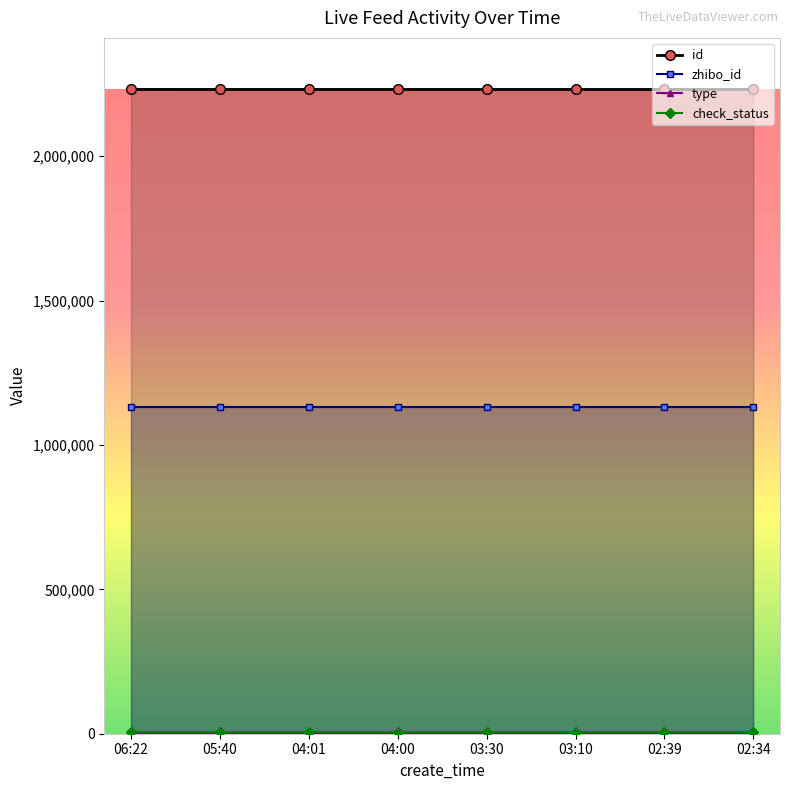

Reading left to right, extract all data points from this chart.

id: 06:22=2231327.0	05:40=2231304.0	04:01=2231270.0	04:00=2231269.0	03:30=2231258.0	03:10=2231252.0	02:39=2231245.0	02:34=2231240.0
zhibo_id: 06:22=1130510.4	05:40=1130510.4	04:01=1130510.4	04:00=1130510.4	03:30=1130510.4	03:10=1130510.4	02:39=1130510.4	02:34=1130510.4
type: 06:22=0.0	05:40=0.0	04:01=0.0	04:00=0.0	03:30=0.0	03:10=0.0	02:39=0.0	02:34=0.0
check_status: 06:22=7437.6	05:40=7437.6	04:01=7437.6	04:00=7437.6	03:30=7437.6	03:10=7437.6	02:39=7437.6	02:34=7437.6